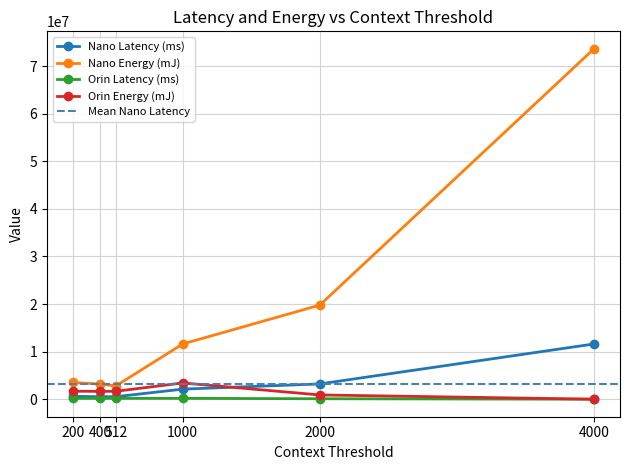

What is the difference between the maximum and minimum values in the Nano Energy (mJ) series?

70853183